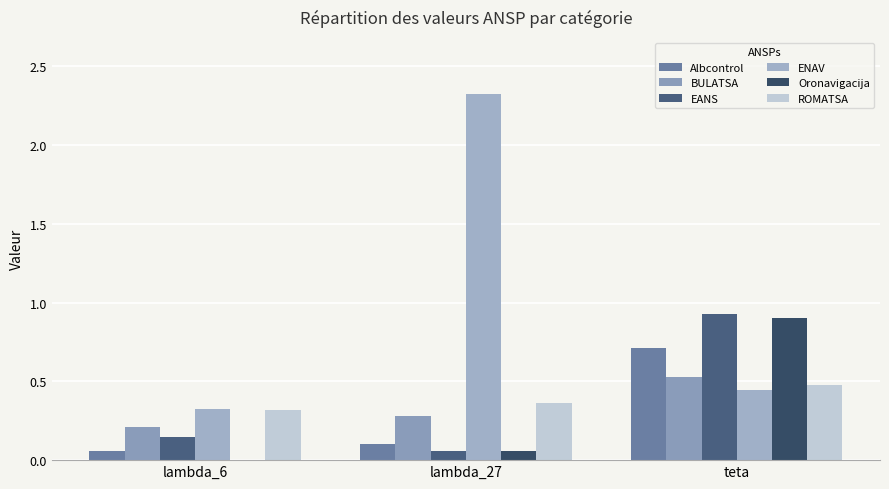

Reading right to left, what are all the values shown in this chart?

Albcontrol: 0.7	0.1	0.1
BULATSA: 0.5	0.3	0.2
EANS: 0.9	0.1	0.1
ENAV: 0.4	2.3	0.3
Oronavigacija: 0.9	0.1	0.0
ROMATSA: 0.5	0.4	0.3